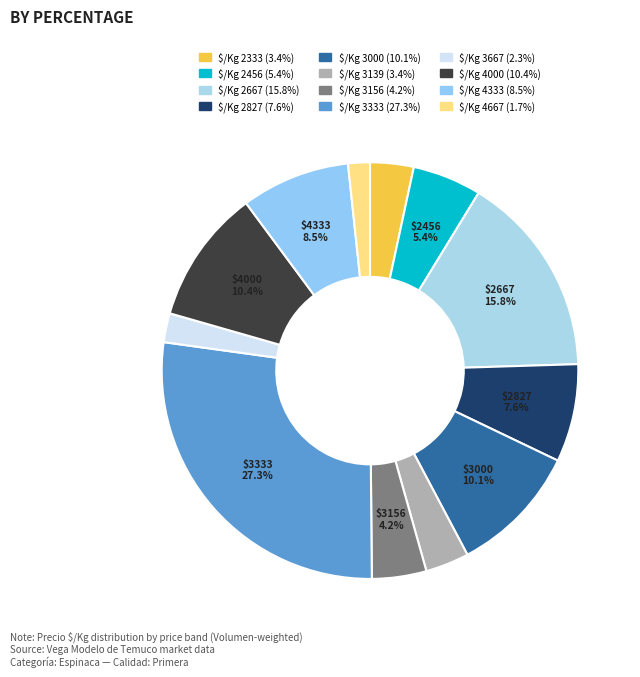

Is there any slice that represents more than half of the pie?

No